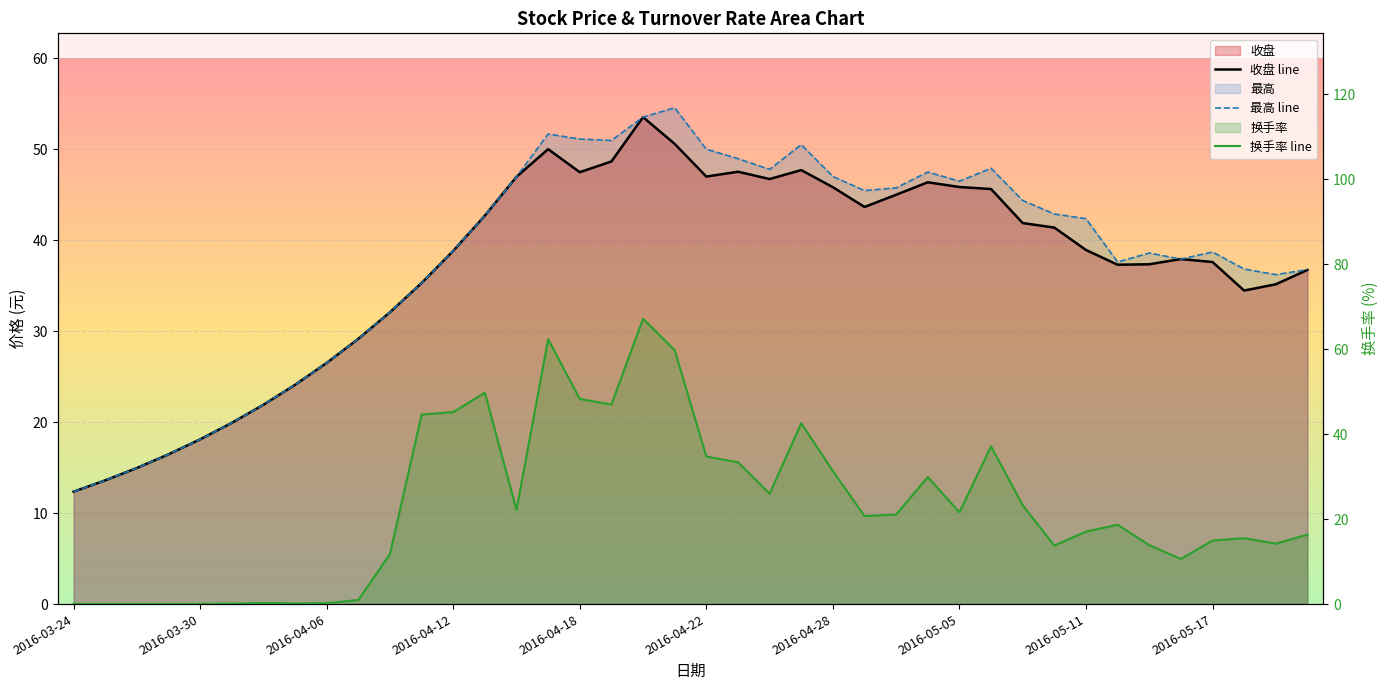

True or false: 换手率 and 收盘 cross at least once.

True